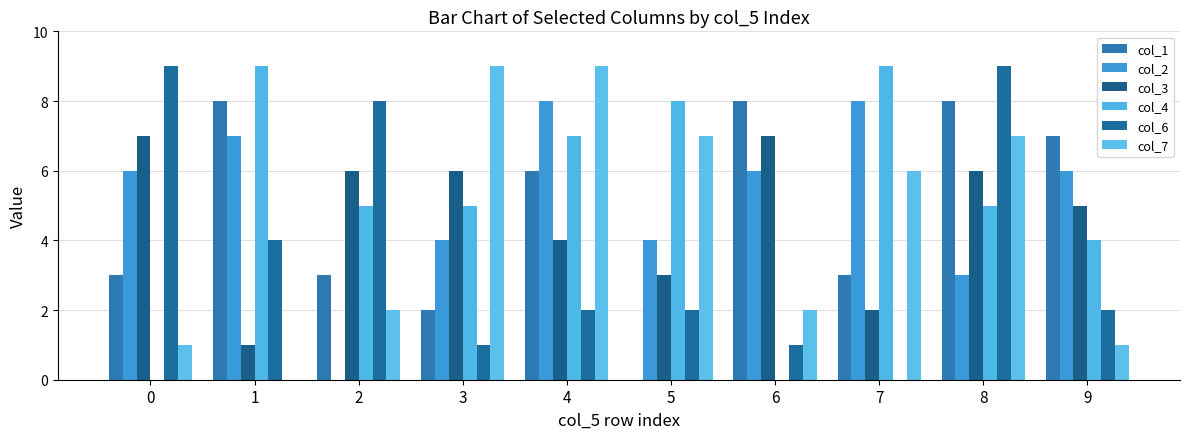

The value of col_4 at 8 is 3. True or false?

False